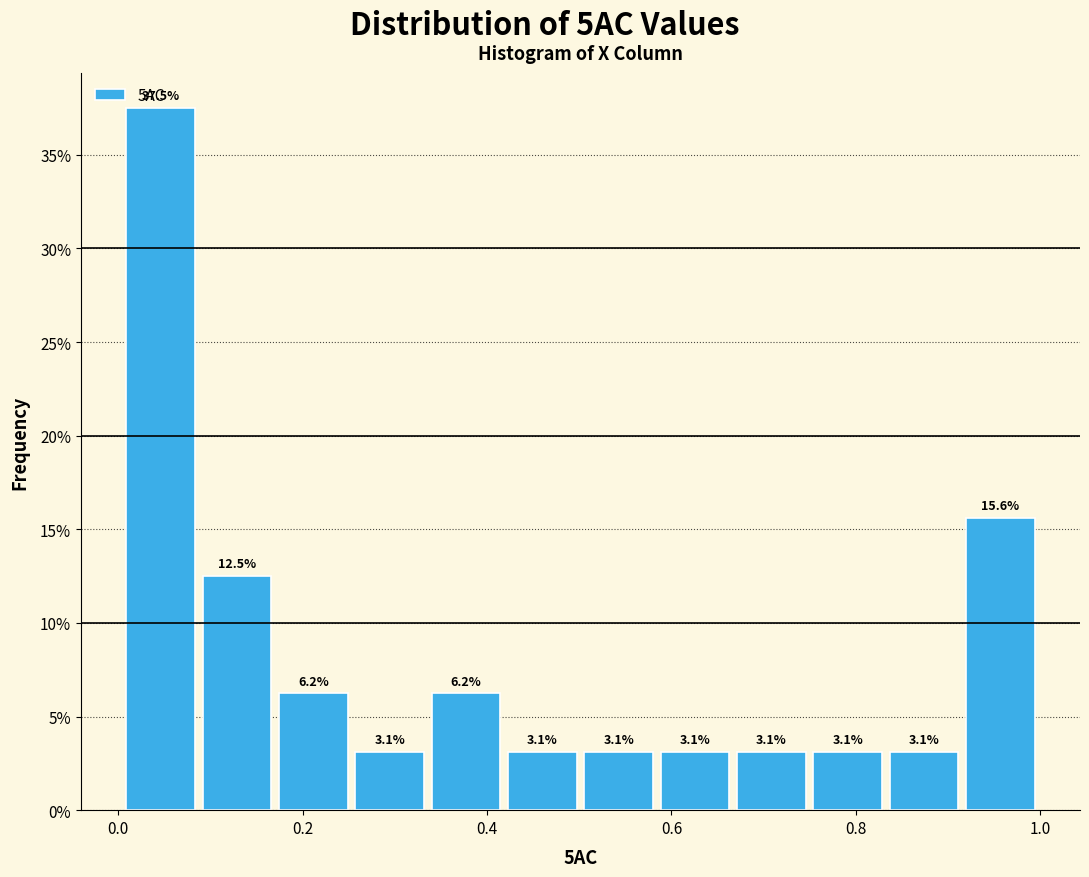

Reading left to right, list every bar in this chart as the range it spans on the x-axis followed by its height. The bar edges are not printed on the chart, so give them approximately, as read against the axis.

0.00 to 0.08: 37.5
0.08 to 0.18: 12.5
0.18 to 0.26: 6.2
0.26 to 0.34: 3.1
0.34 to 0.42: 6.2
0.42 to 0.50: 3.1
0.50 to 0.58: 3.1
0.58 to 0.66: 3.1
0.66 to 0.74: 3.1
0.74 to 0.84: 3.1
0.84 to 0.92: 3.1
0.92 to 1.00: 15.6